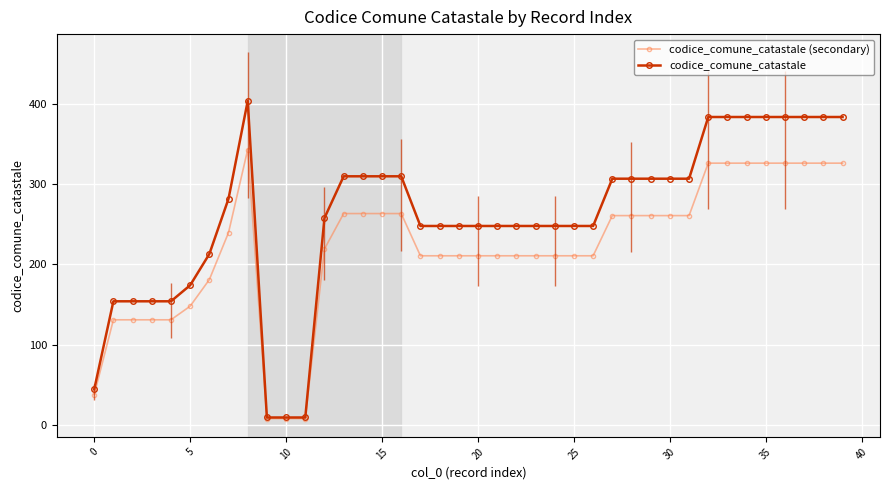

True or false: codice_comune_catastale and codice_comune_catastale (secondary) intersect in this chart.

False